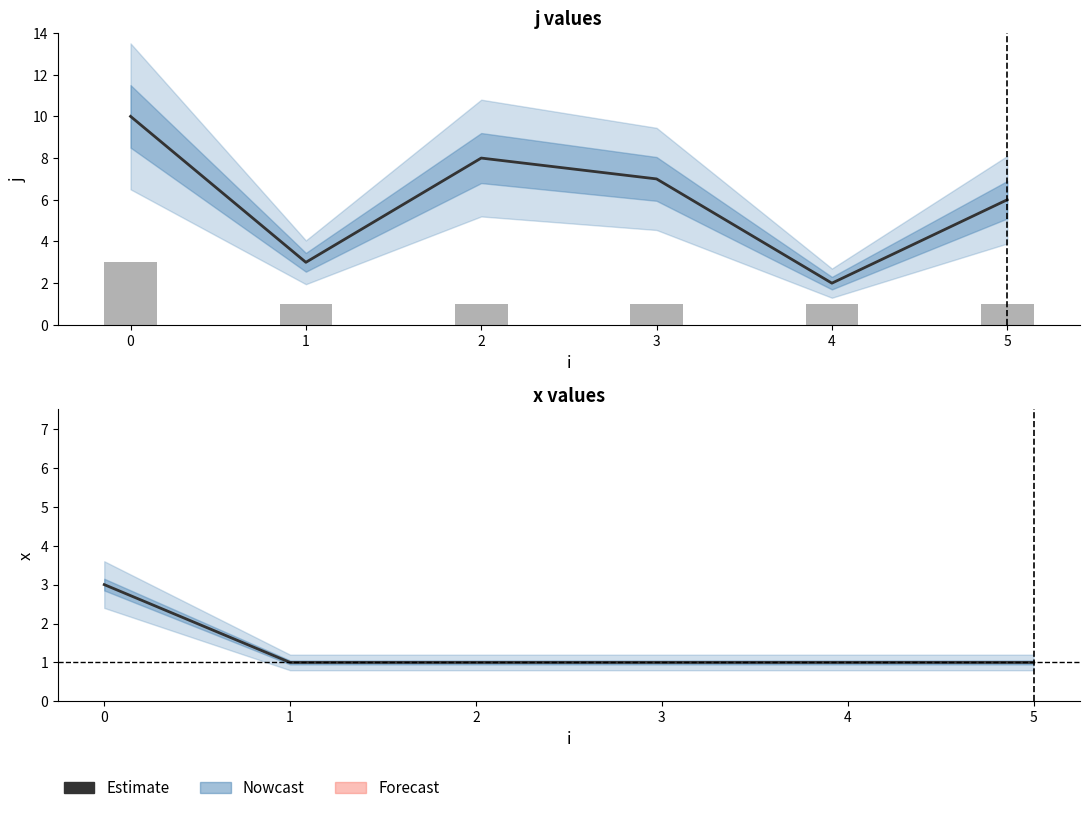

The value of j at 3 is 1. True or false?

False